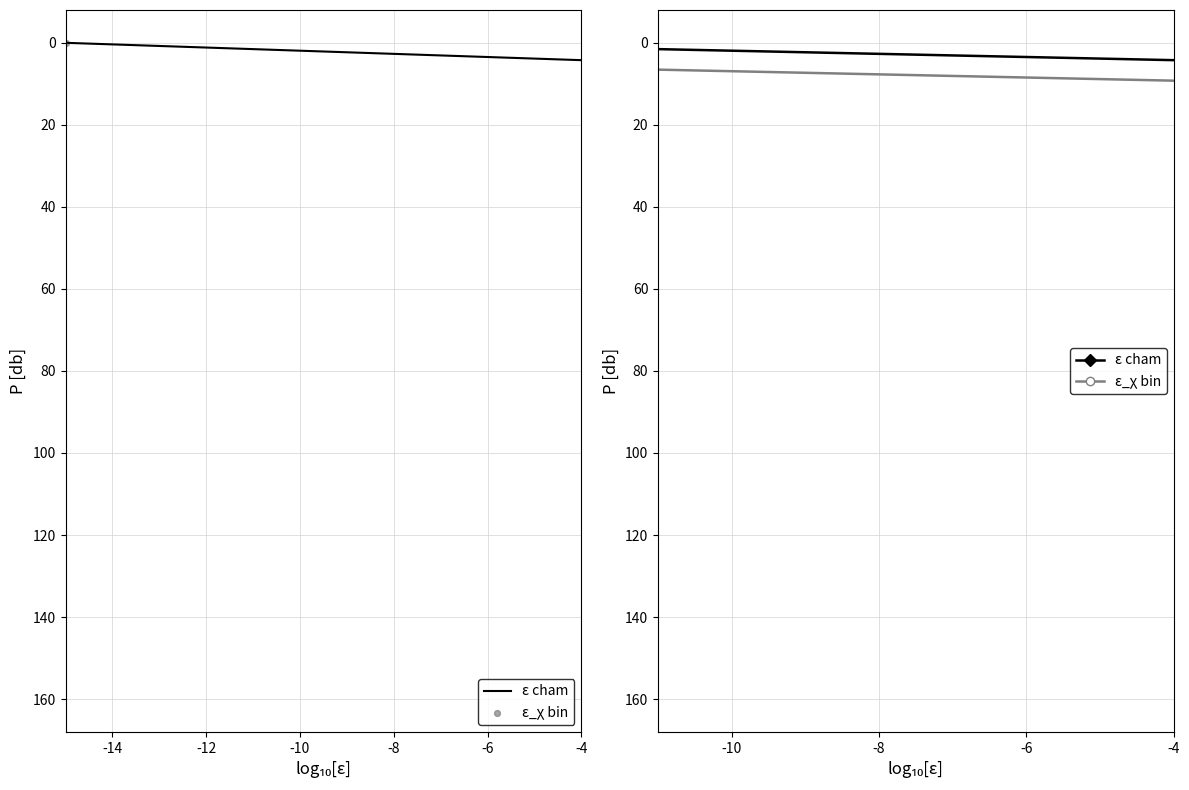

Which series has the largest total across all categories?

ε cham